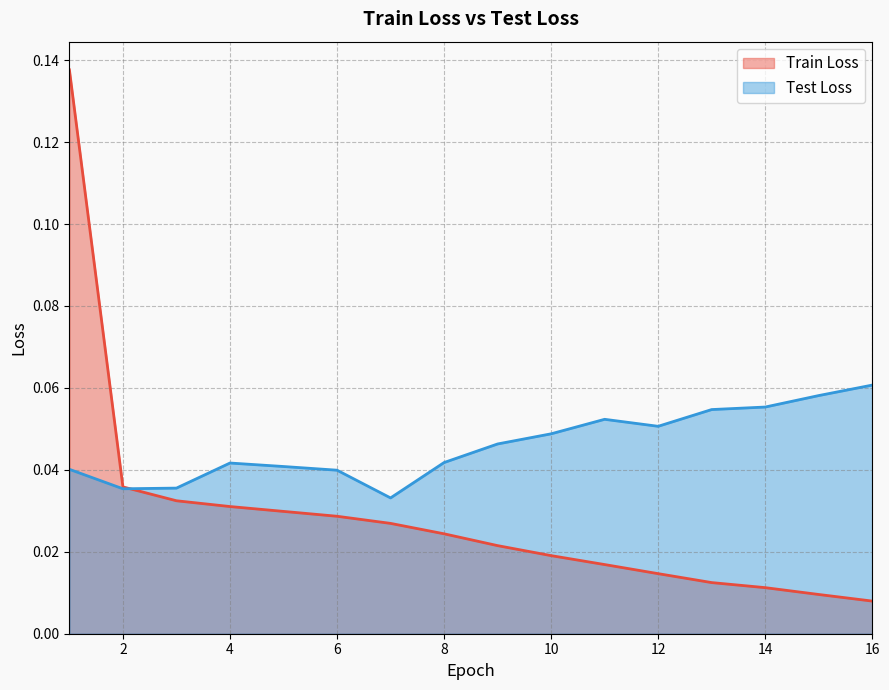

Reading right to left, what are all the values shown in this chart?

Train Loss: 0.0	0.0	0.0	0.0	0.0	0.0	0.0	0.0	0.0	0.0	0.0	0.0	0.0	0.0	0.0	0.1
Test Loss: 0.1	0.1	0.1	0.1	0.1	0.1	0.0	0.0	0.0	0.0	0.0	0.0	0.0	0.0	0.0	0.0